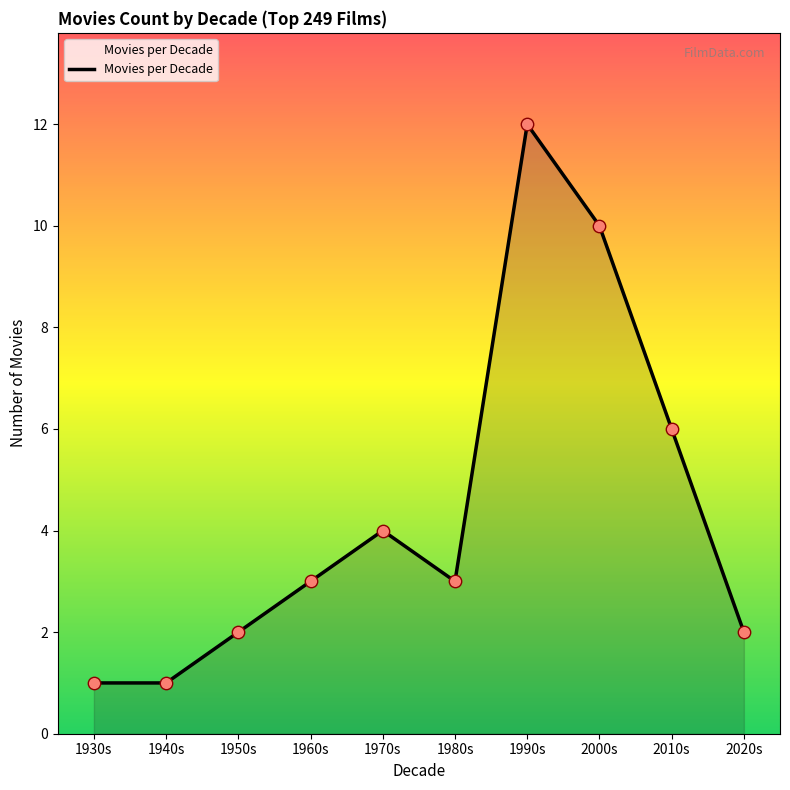

What is the change in value from 1940s to 2000s?

+9